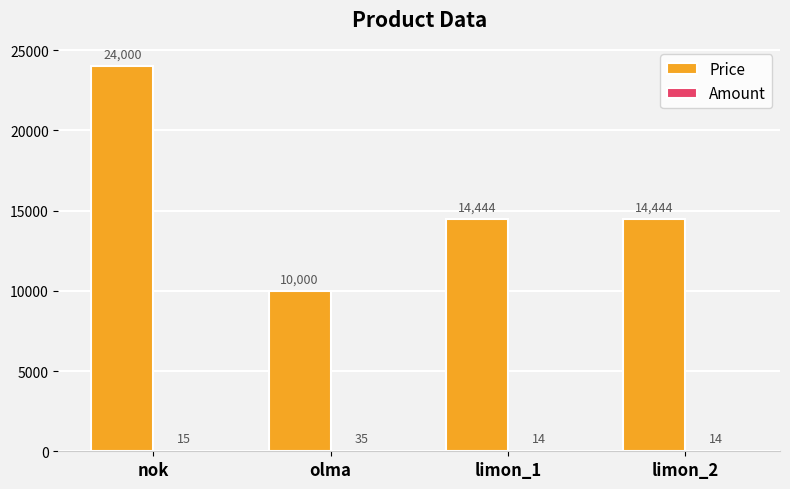

What is the average value of the Price series?

15722